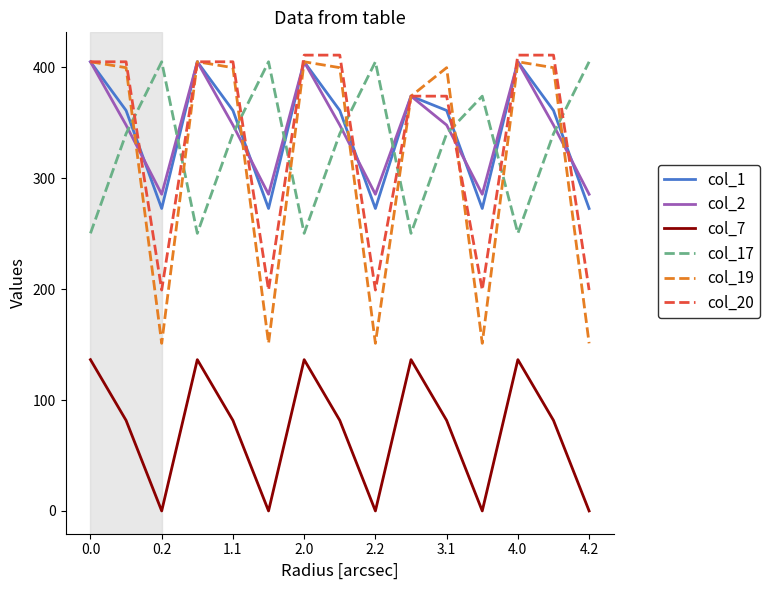

Which series has the widest spread of values?

col_19